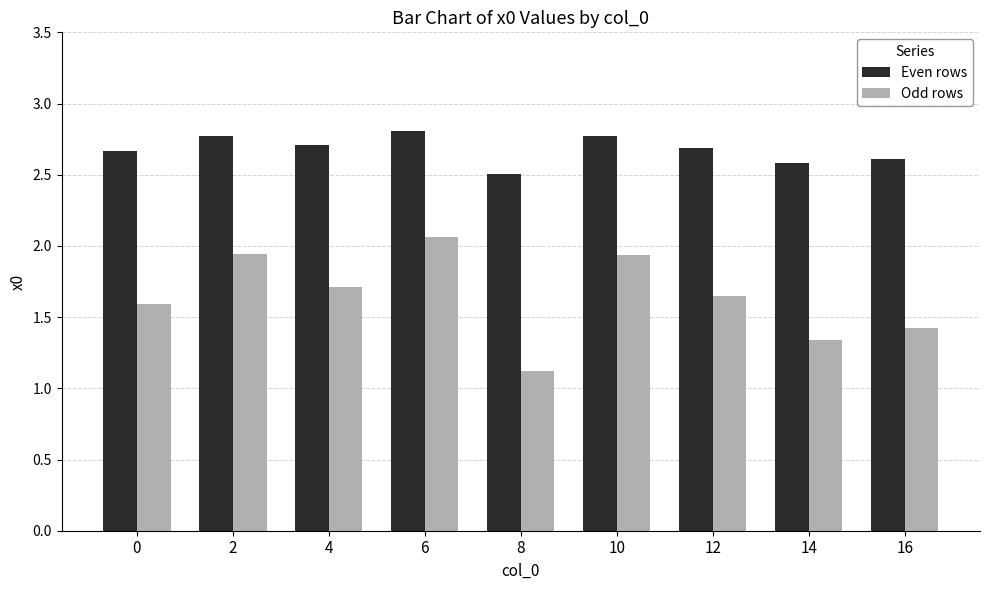

Does the chart contain stacked bars?

No